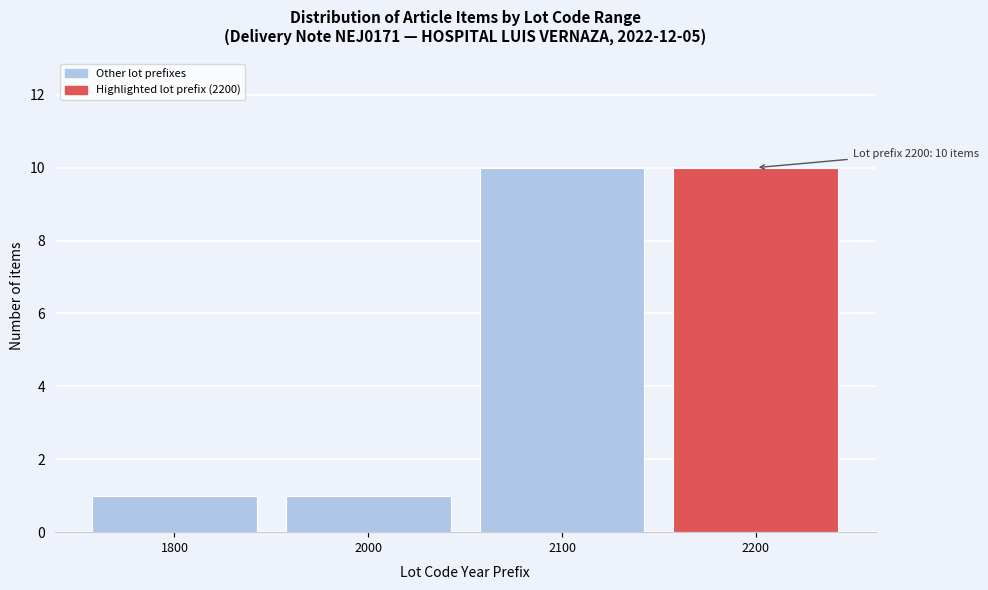

Reading left to right, list all the values displayed in this chart.

1	1	10	10